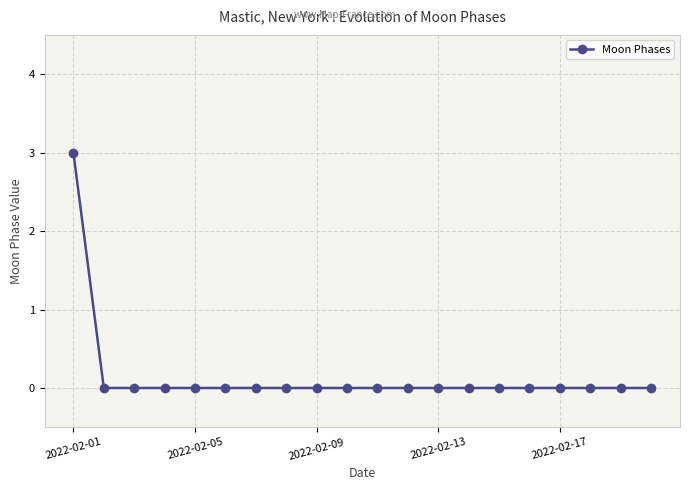

What is the maximum value shown in the chart?

3